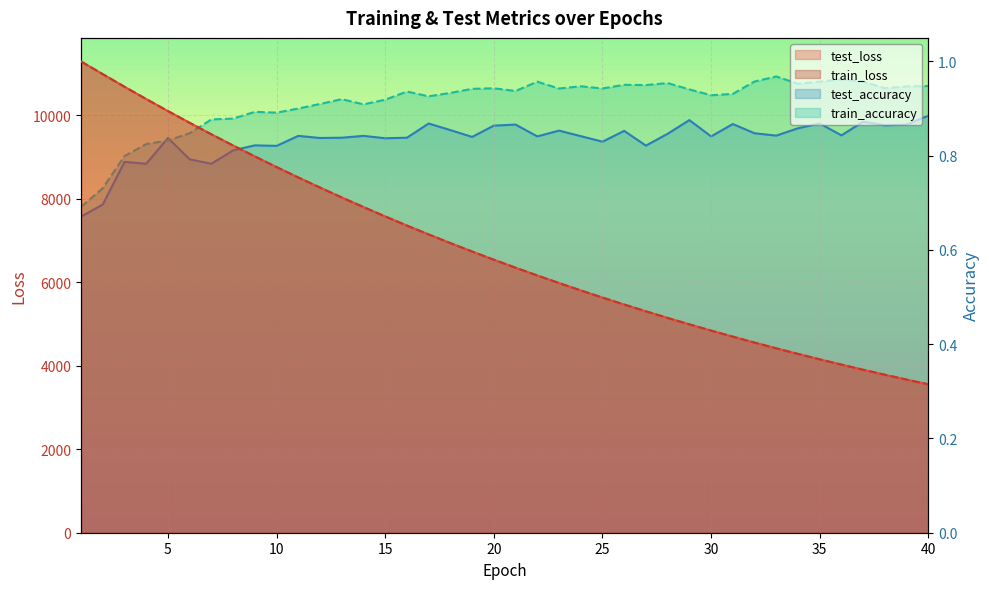

True or false: test_accuracy and test_loss intersect in this chart.

False